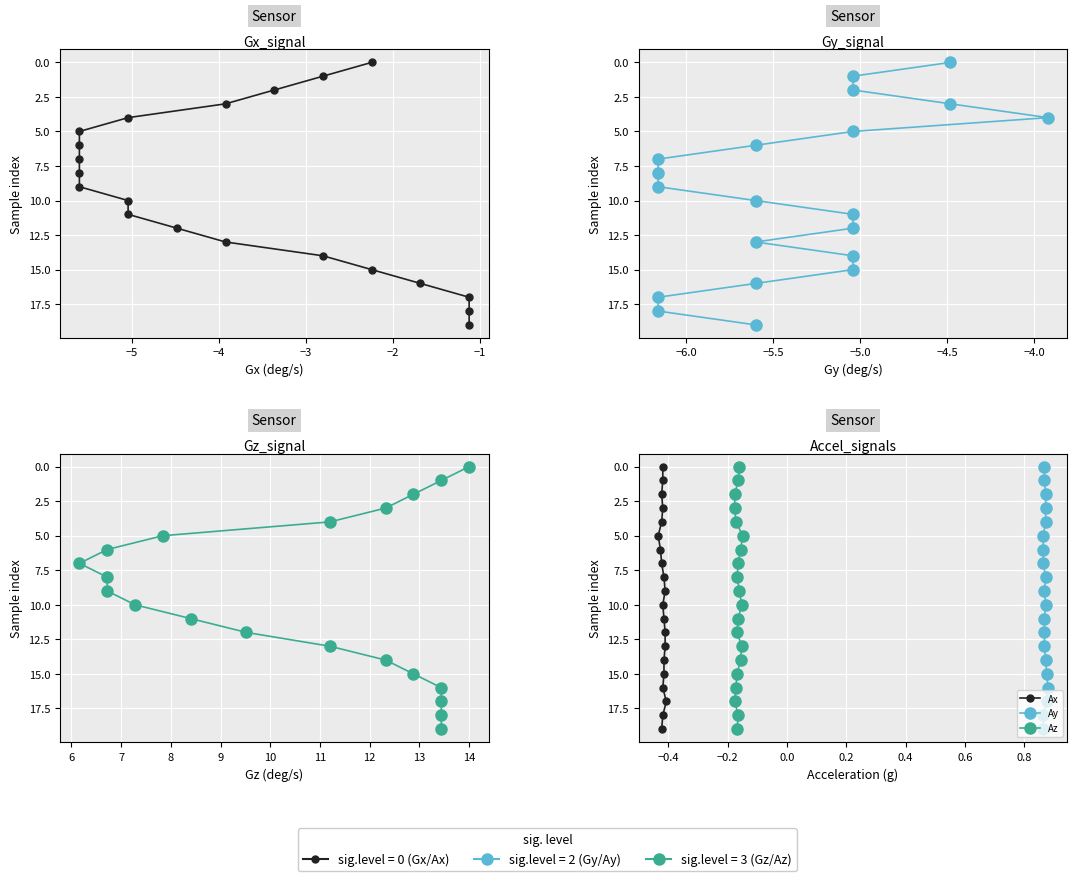

Which series has the largest range (max minus min)?

Gx